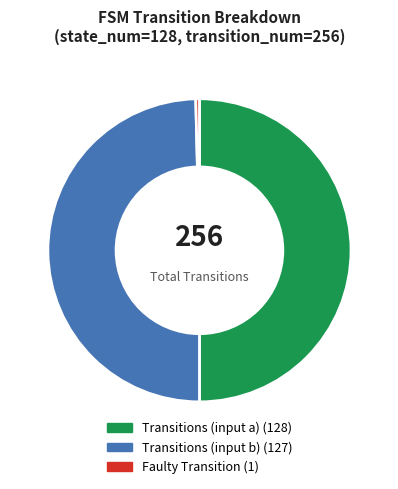

How many slices are in this pie chart?

3